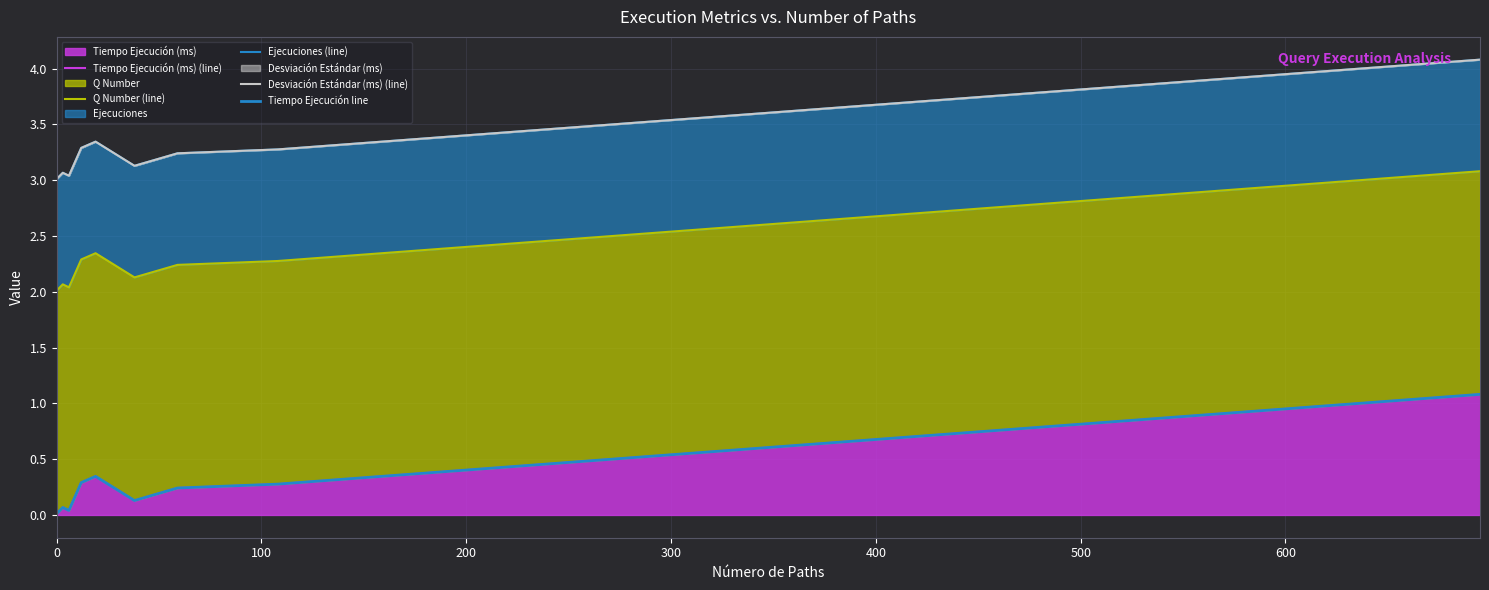

What is the highest value of the Tiempo Ejecución (ms) series?

1.1